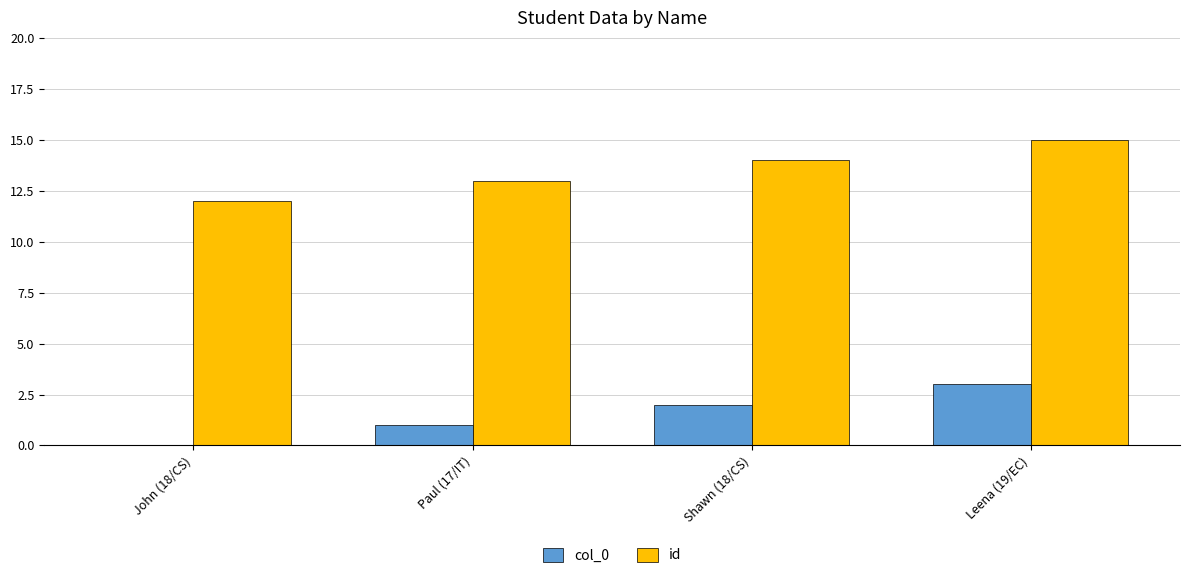

How many groups of bars are there?

4